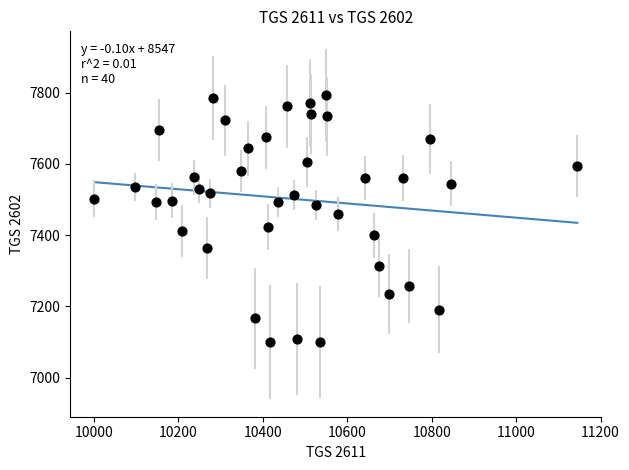

What Y value in the scatter plot is closest to 7447?

7460